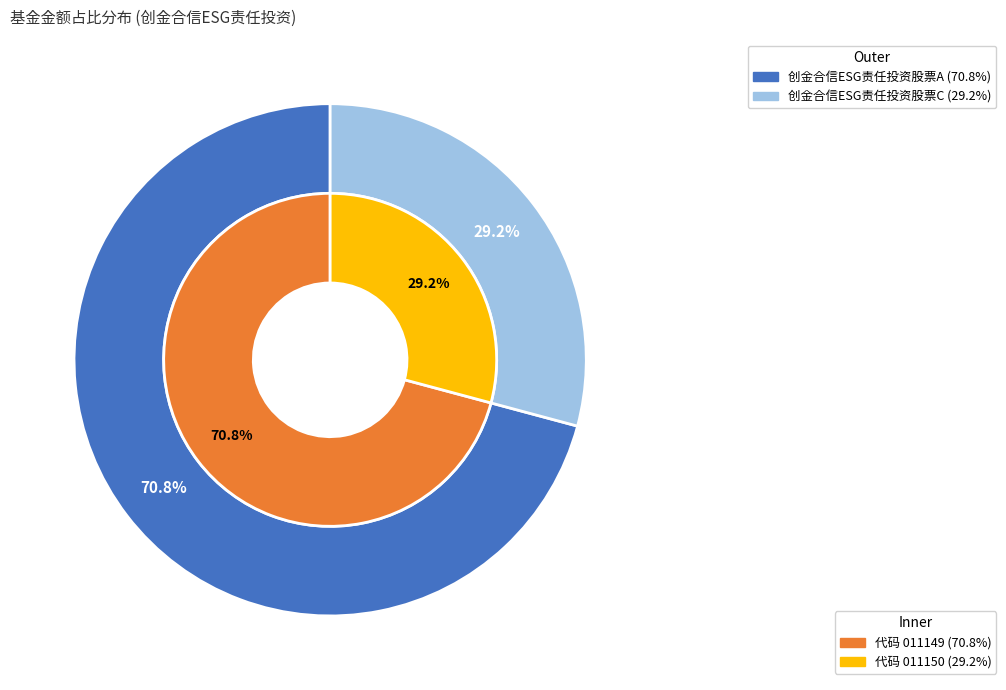

What percentage is the 创金合信ESG责任投资股票C slice, to the nearest percent?

29%